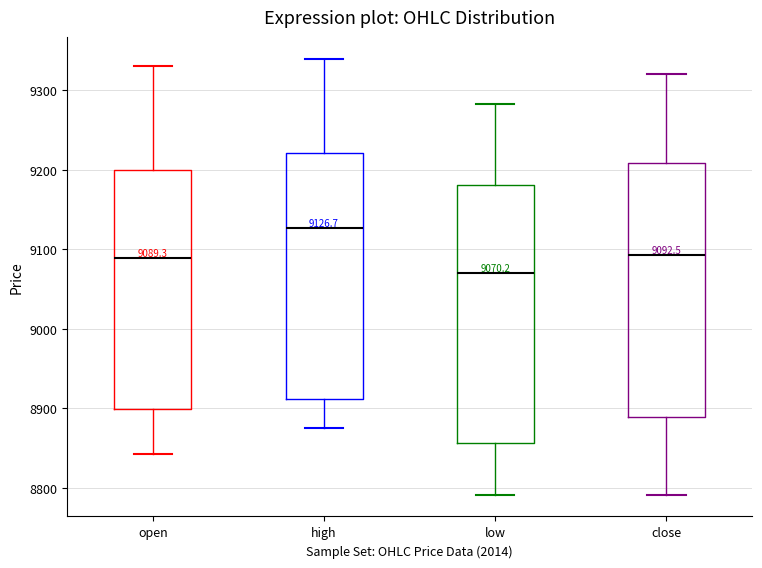

Which box's median line is the lowest?

low